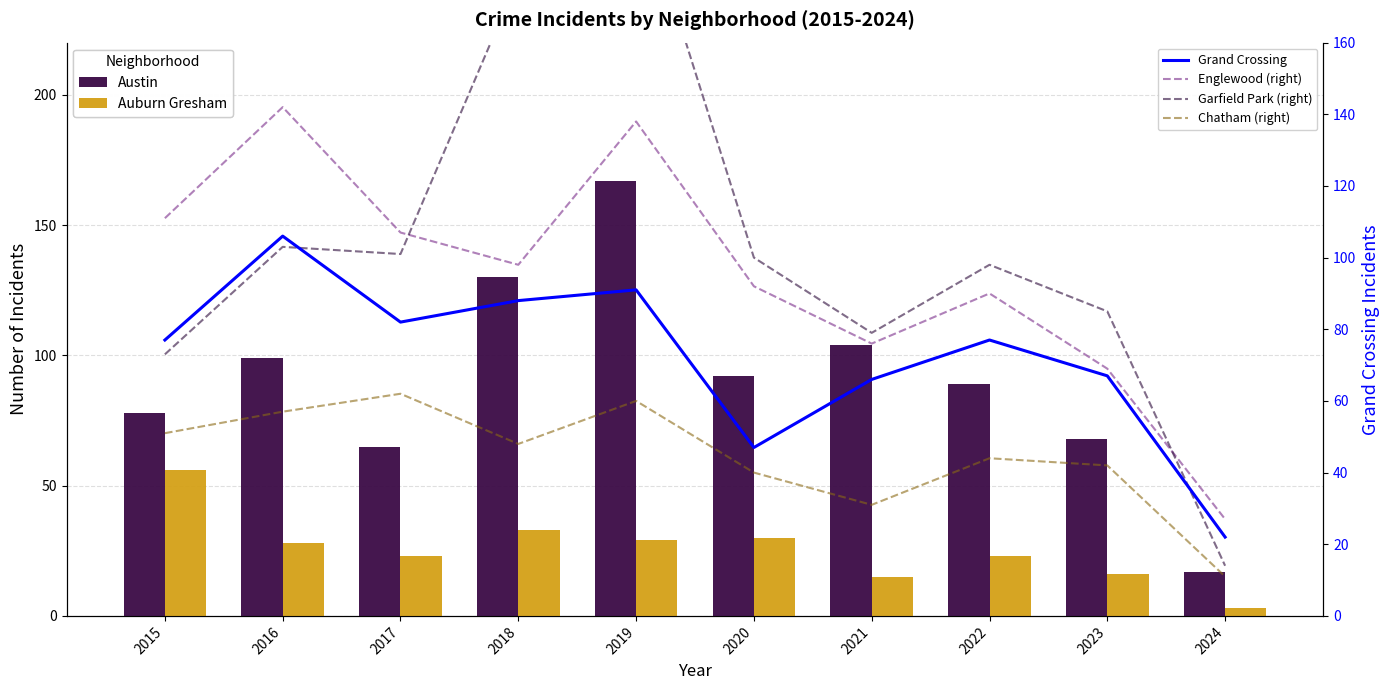

What is the minimum value shown in the chart?

3